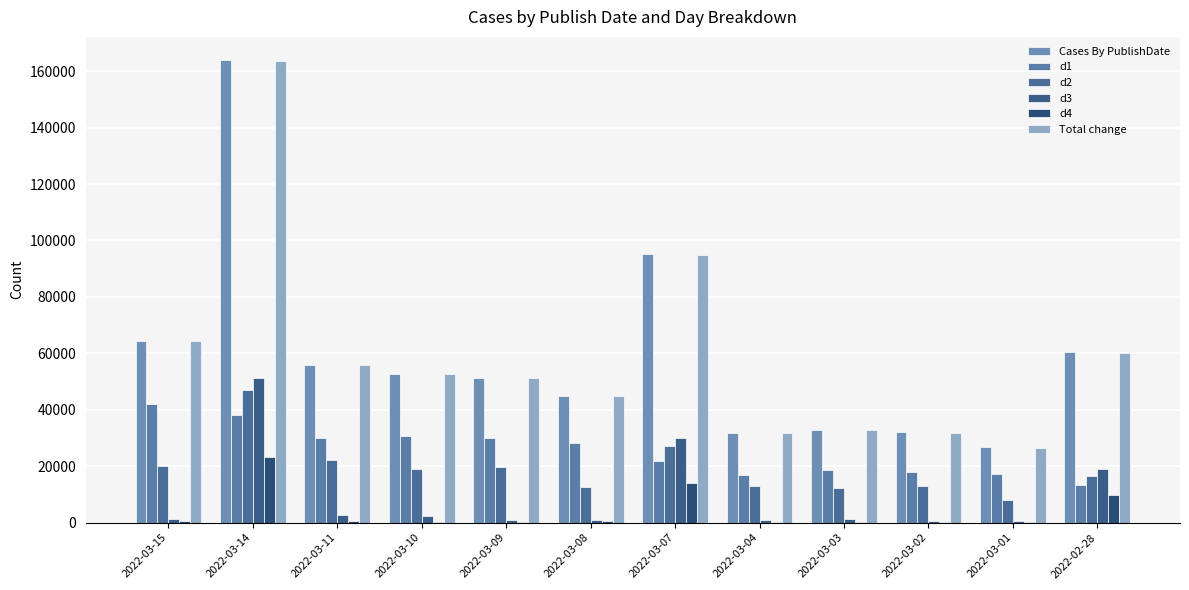

The d2 series shows 19126 at 2022-03-10. True or false?

True